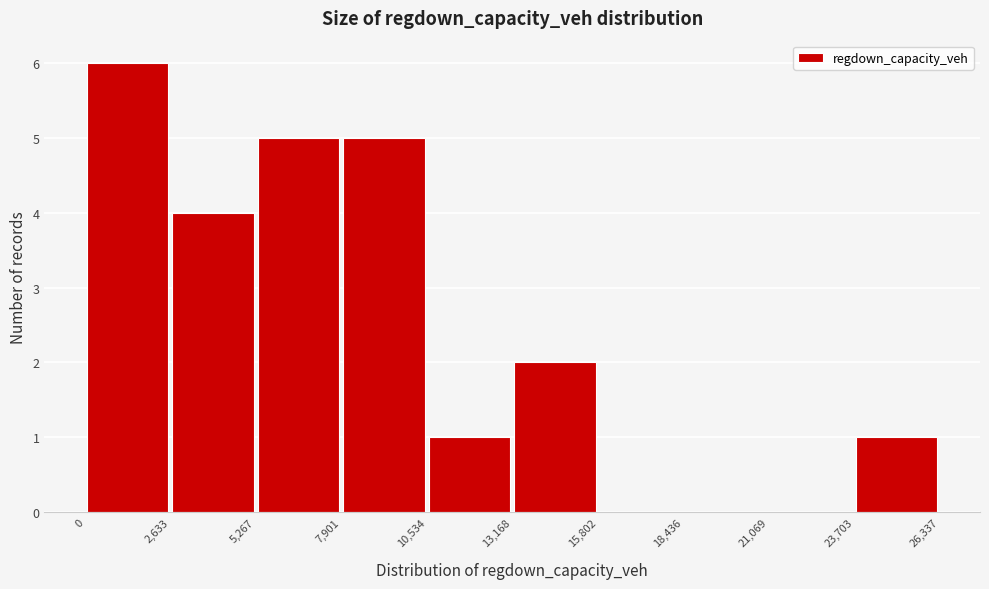

Reading left to right, transcribe this chart: for each bar, give the range it covers on the x-axis and its height. The values are not printed on the chart, so give them approximately, as read against the axis.

0 to 2,633: 6
2,633 to 5,267: 4
5,267 to 7,901: 5
7,901 to 10,534: 5
10,534 to 13,168: 1
13,168 to 15,802: 2
15,802 to 18,436: 0
18,436 to 21,069: 0
21,069 to 23,703: 0
23,703 to 26,337: 1